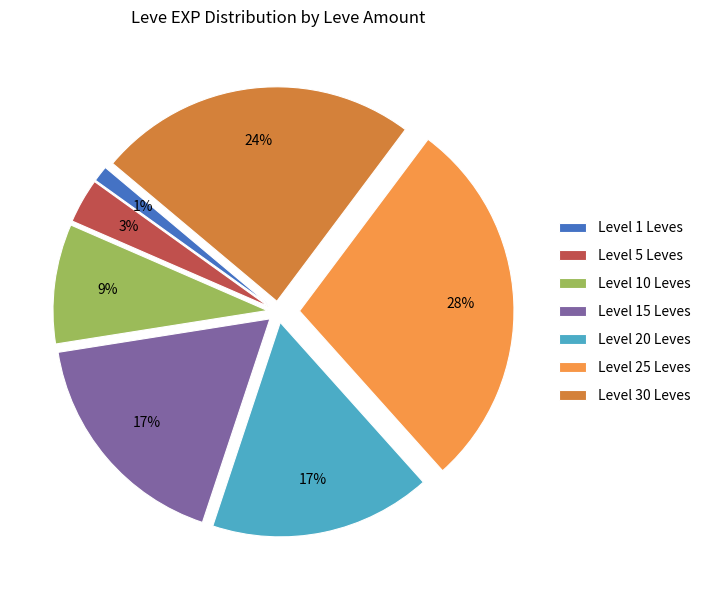

True or false: Level 1 Leves accounts for 16% of the total.

False